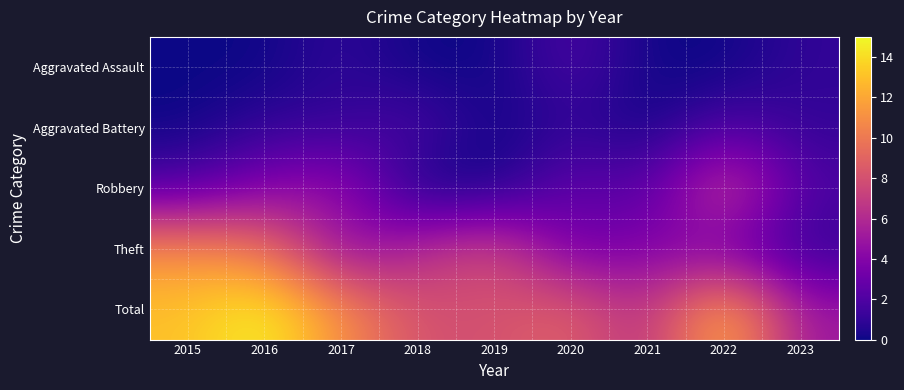

List the series in order of their peak value, lowest first.

Aggravated Assault, Aggravated Battery, Robbery, Theft, Total